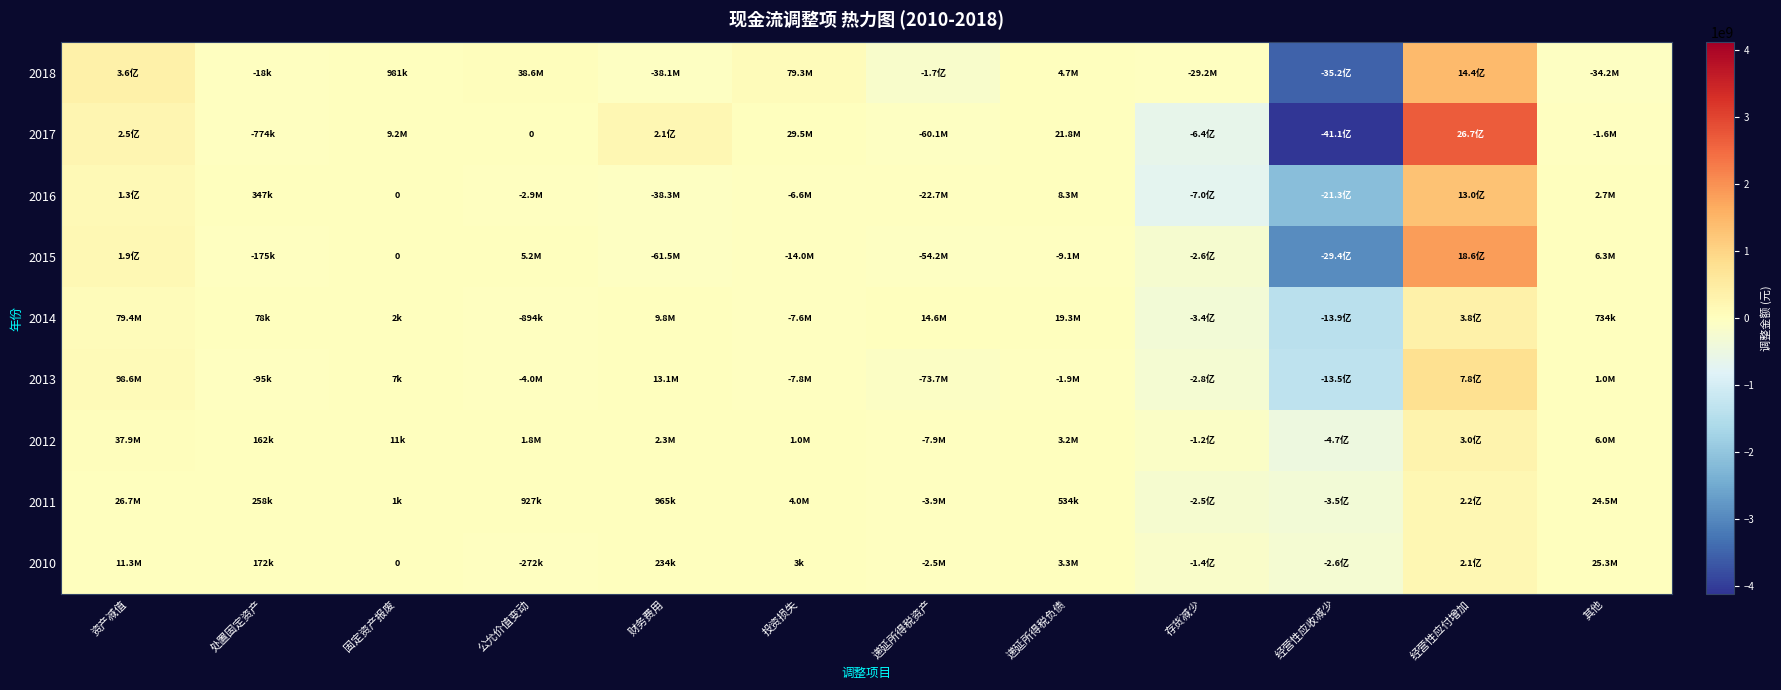

How many negative values does the 2017 series have?

5